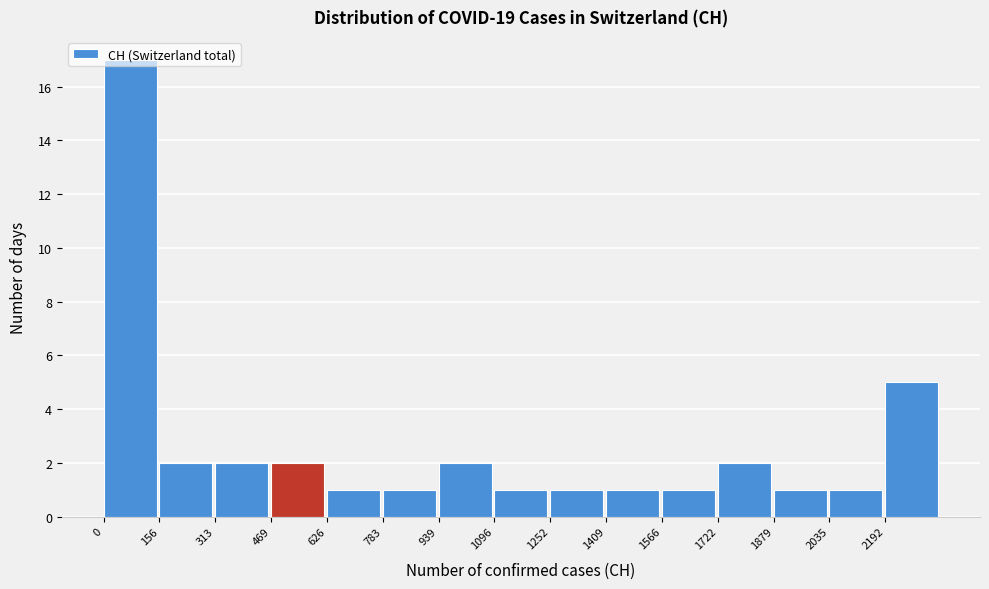

Reading left to right, list every bar in this chart as the range it spans on the x-axis followed by its height. Neither the bar edges nor the heights are printed on the chart, so give them approximately, as read against the axes.

0 to 160: 17
160 to 320: 2
320 to 460: 2
460 to 620: 2
620 to 780: 1
780 to 940: 1
940 to 1100: 2
1100 to 1260: 1
1260 to 1400: 1
1400 to 1560: 1
1560 to 1720: 1
1720 to 1880: 2
1880 to 2040: 1
2040 to 2200: 1
2200 to 2340: 5